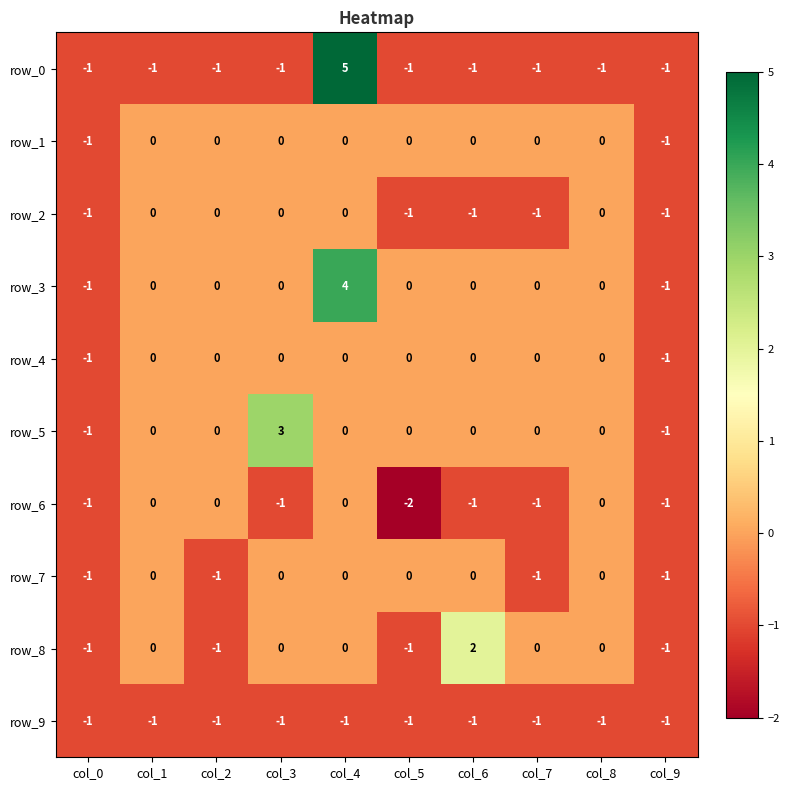

Reading left to right, list all the values displayed in this chart.

row_0: -1	-1	-1	-1	5	-1	-1	-1	-1	-1
row_1: -1	0	0	0	0	0	0	0	0	-1
row_2: -1	0	0	0	0	-1	-1	-1	0	-1
row_3: -1	0	0	0	4	0	0	0	0	-1
row_4: -1	0	0	0	0	0	0	0	0	-1
row_5: -1	0	0	3	0	0	0	0	0	-1
row_6: -1	0	0	-1	0	-2	-1	-1	0	-1
row_7: -1	0	-1	0	0	0	0	-1	0	-1
row_8: -1	0	-1	0	0	-1	2	0	0	-1
row_9: -1	-1	-1	-1	-1	-1	-1	-1	-1	-1